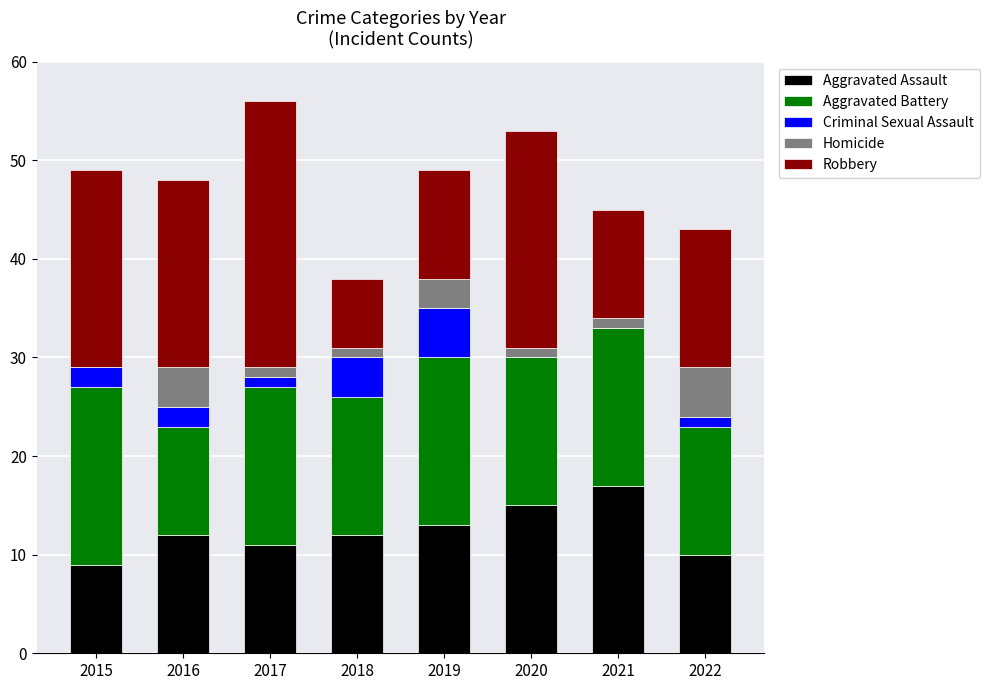

Are the bars grouped side by side (vs. stacked)?

No